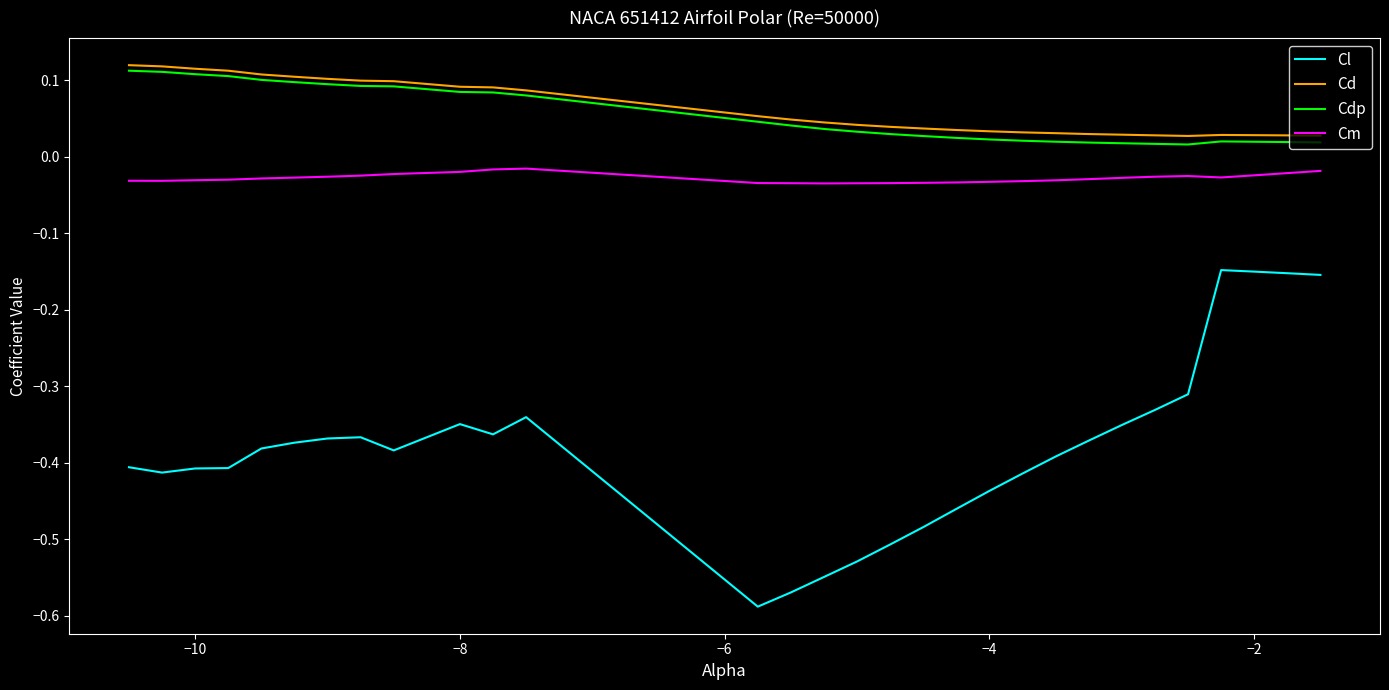

At how many categories does at least one series exceed 0?

30